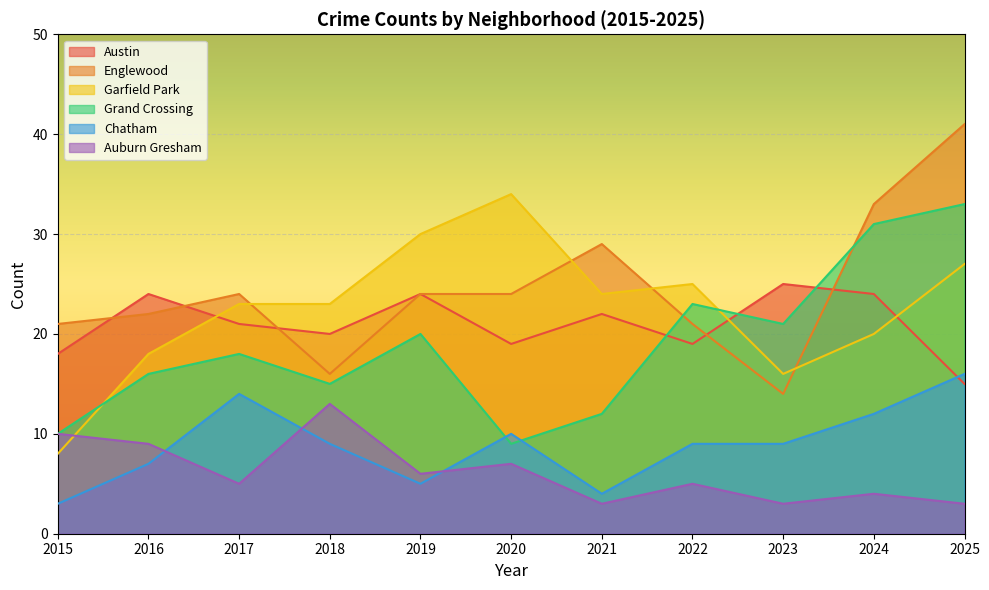

True or false: Englewood and Chatham cross at least once.

False